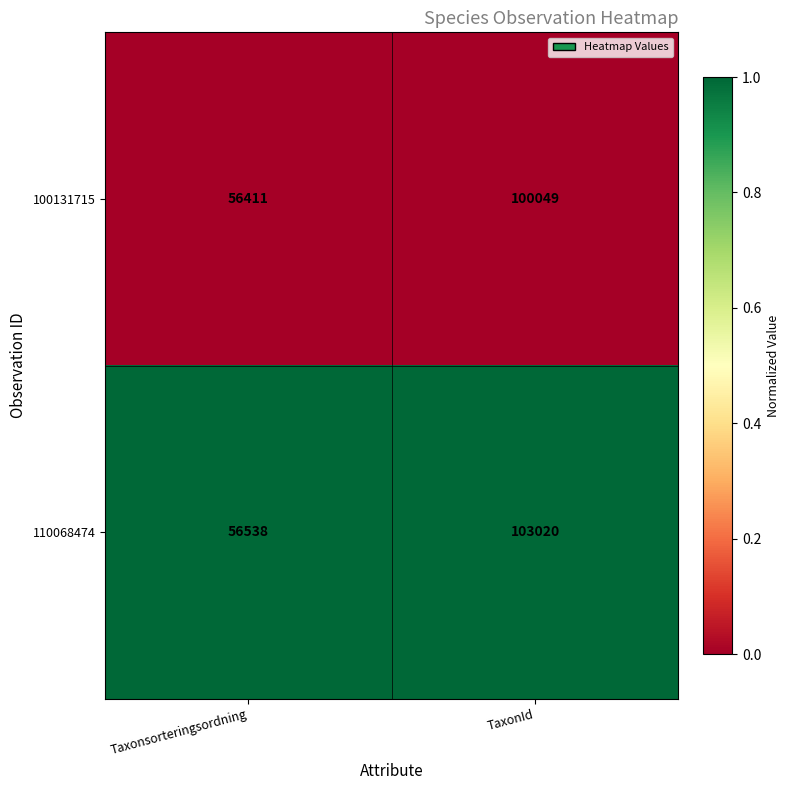

Reading right to left, extract all data points from this chart.

100131715: 100049	56411
110068474: 103020	56538